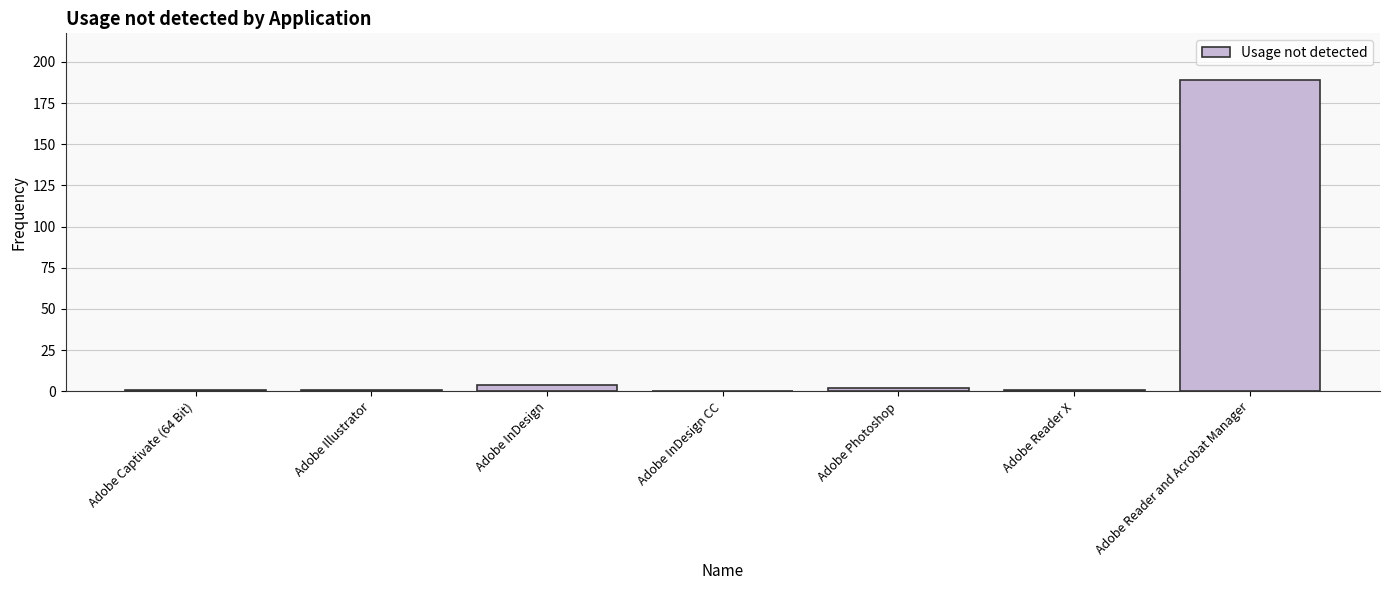

What is the maximum value shown in the chart?

189